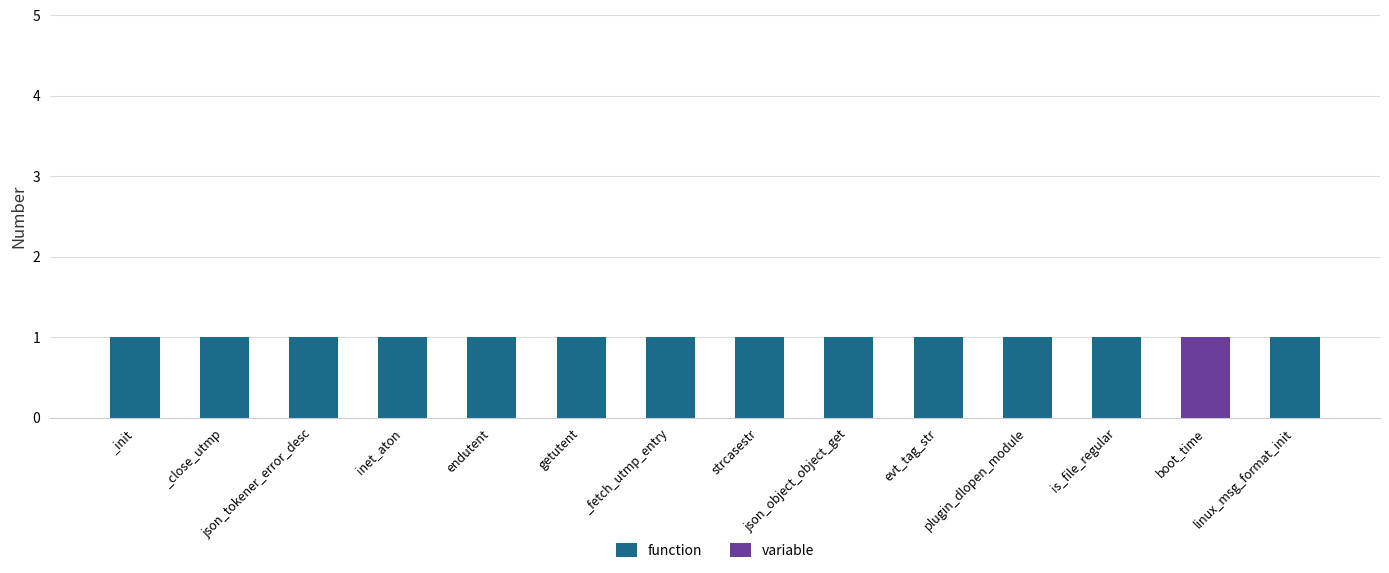

True or false: function has a value of 1 at endutent.

True